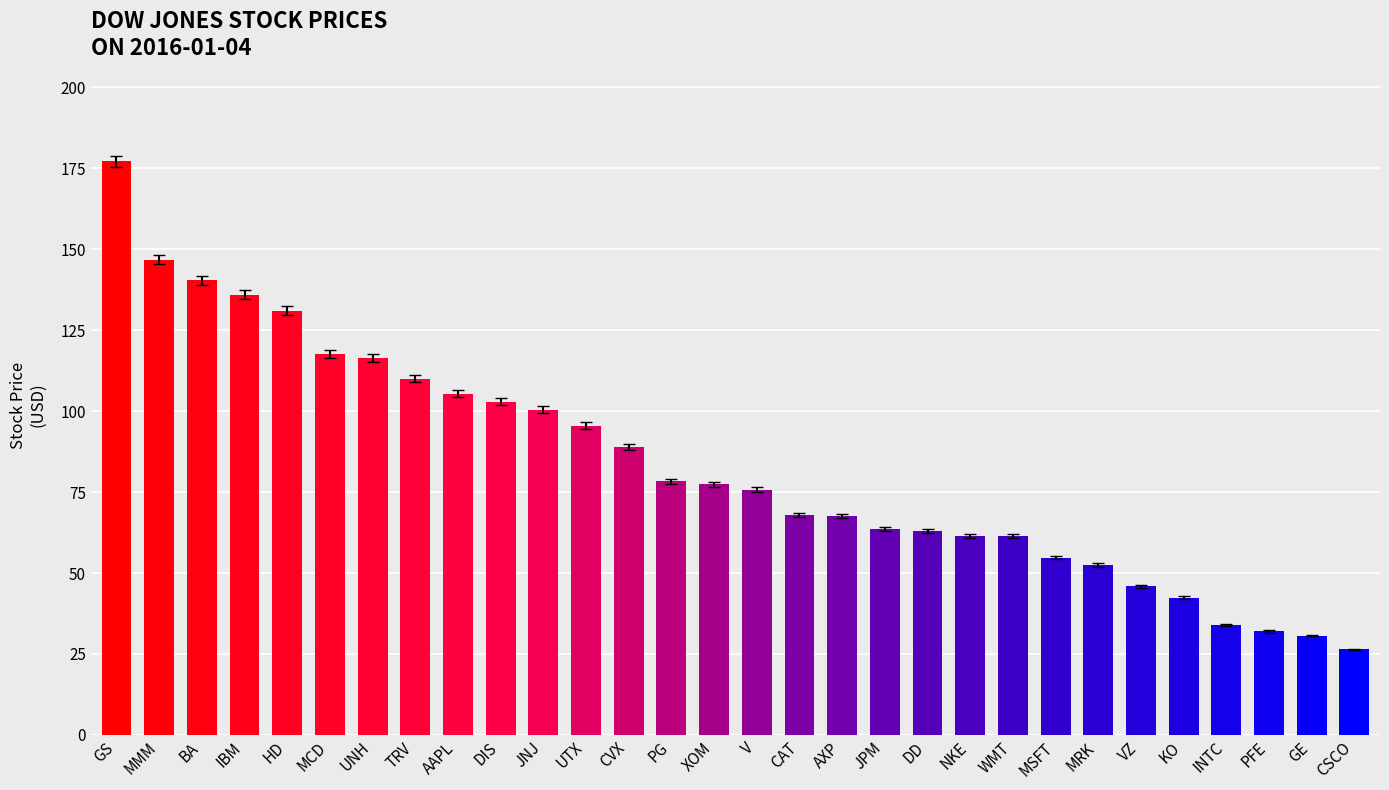

What is the average value?

83.5